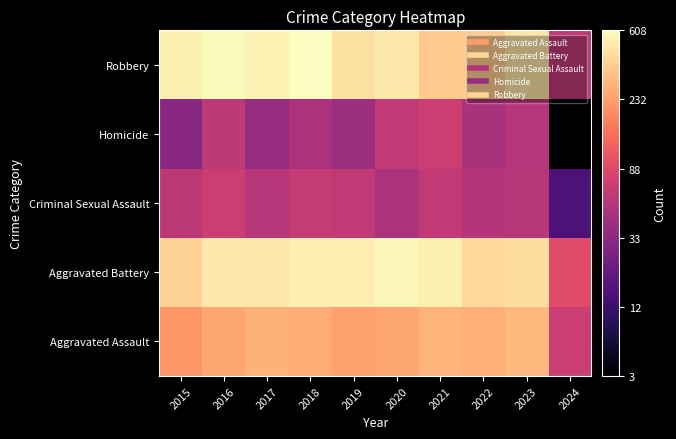

What is the difference between the highest and lowest values at 2021?

2.1